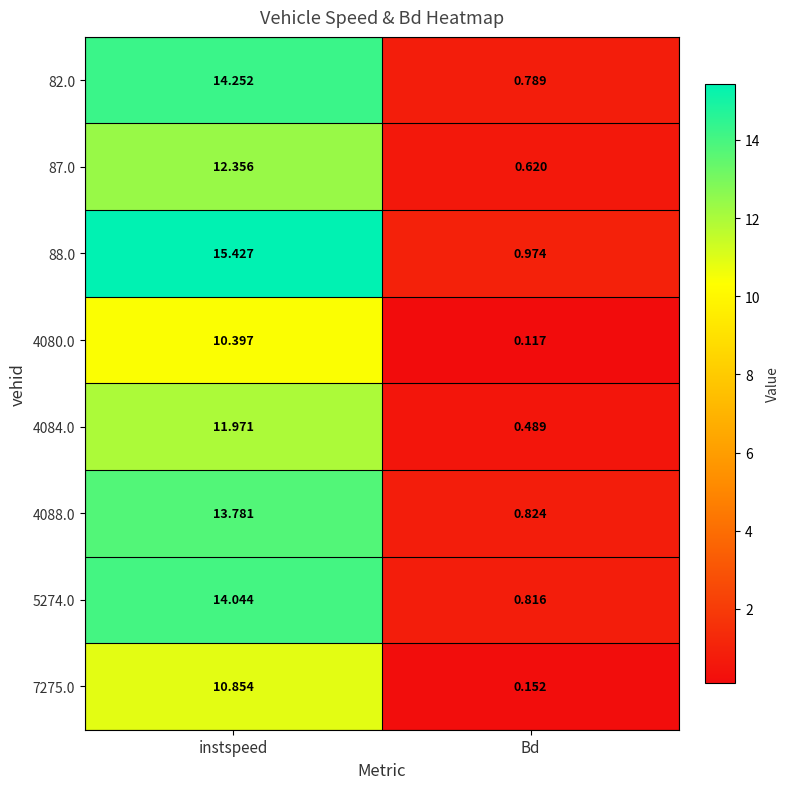

Where is 87.0 nearest to the value 6?

Bd